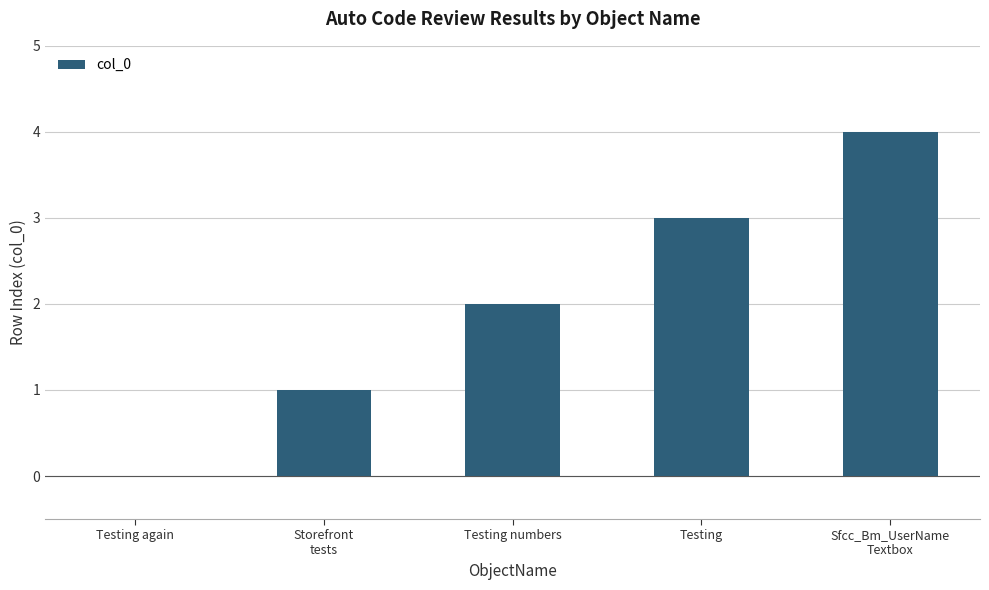

Between Testing numbers and Testing again, which is larger?

Testing numbers